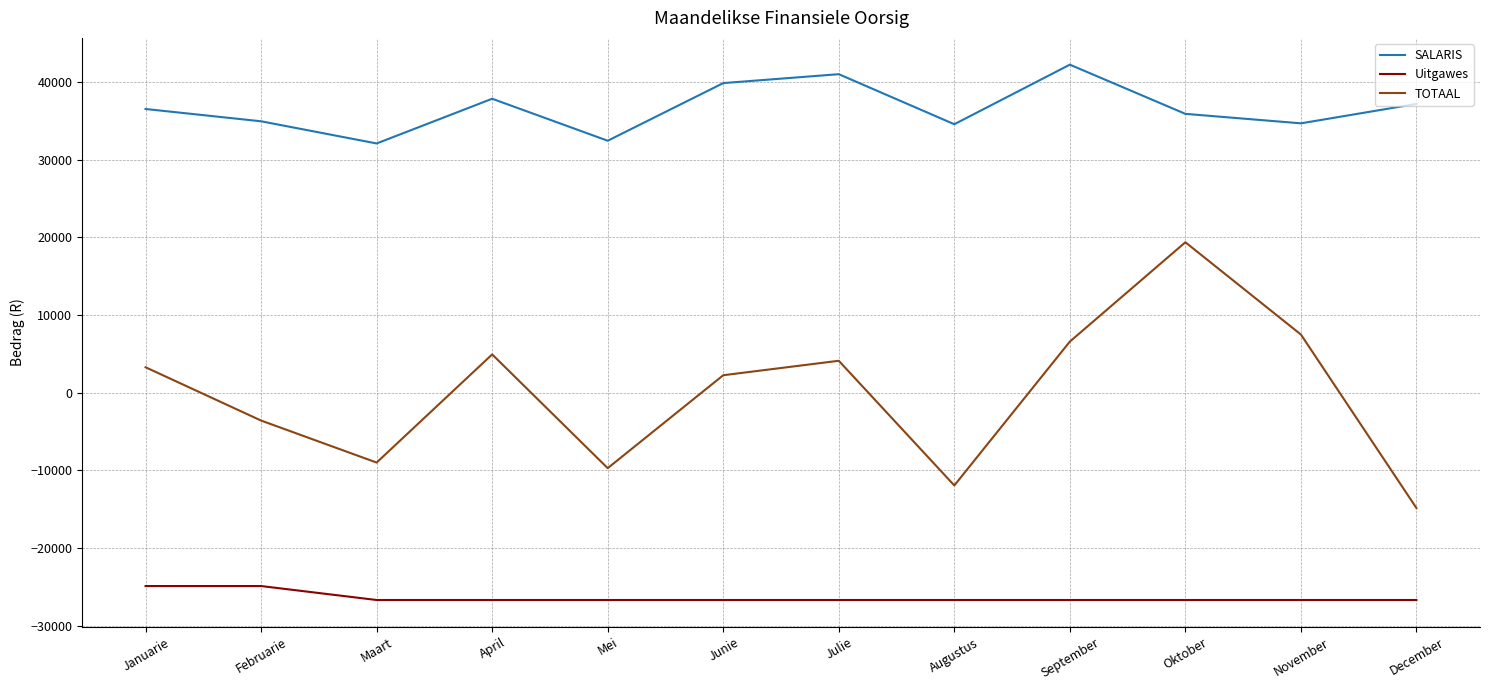

Where is the first local maximum for TOTAAL?

April